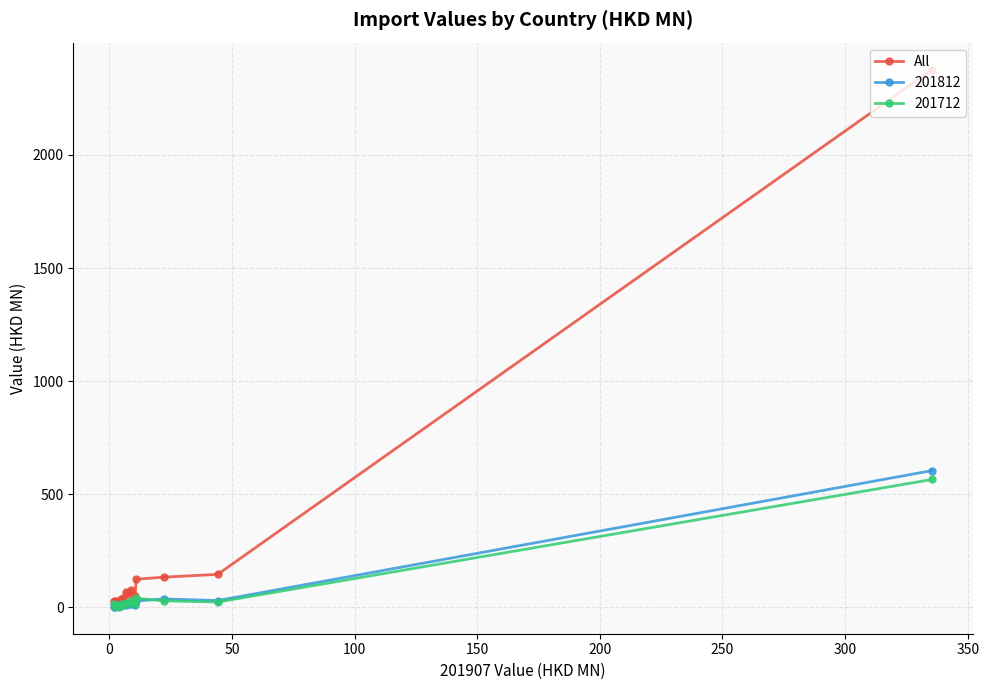

Which series has the largest range (max minus min)?

All